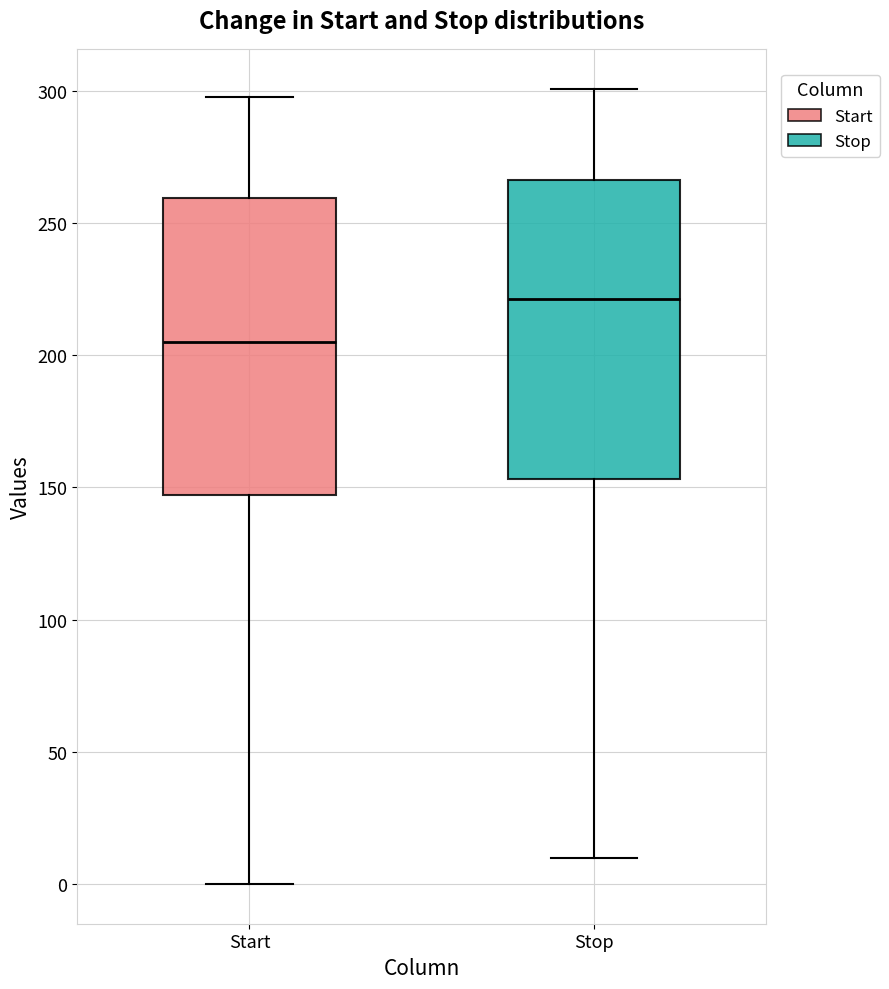

Reading left to right, read every box against the y-axis: the position of its median line, the range the box covers, and the ends of its whiskers. The values are not printed on the chart, so give them approximately, as read against the axis.

Start: median 205, box 145 to 260, whiskers 0 to 300
Stop: median 220, box 155 to 265, whiskers 10 to 300